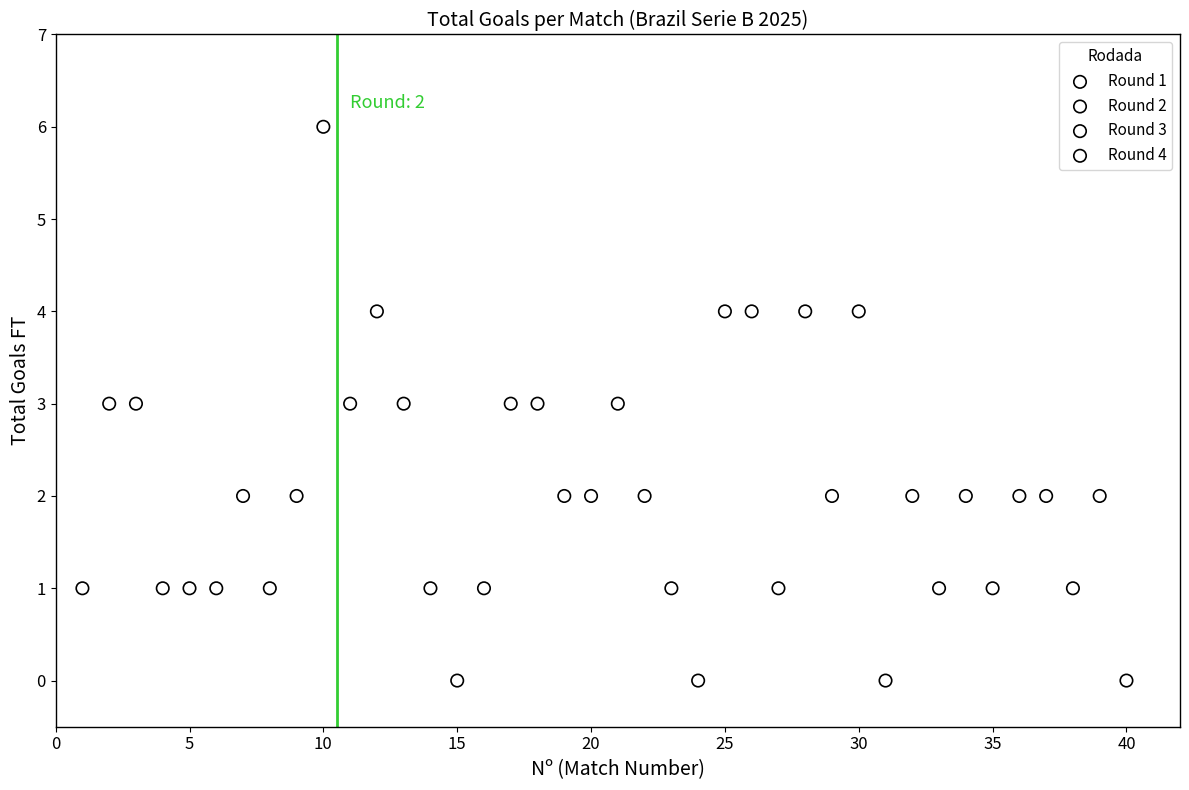

What are all the series names shown in the legend?

Round 1, Round 2, Round 3, Round 4